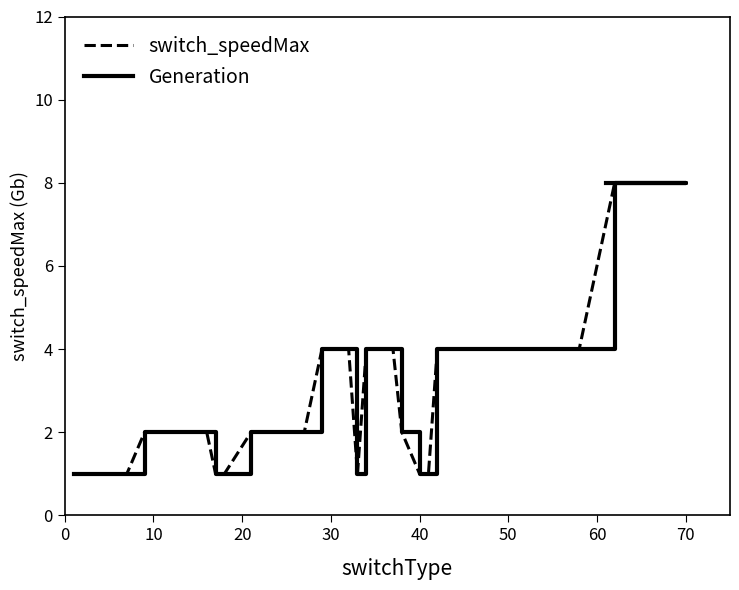

In Generation, how many points are lower than both neighbors (excluding endpoints)?

1